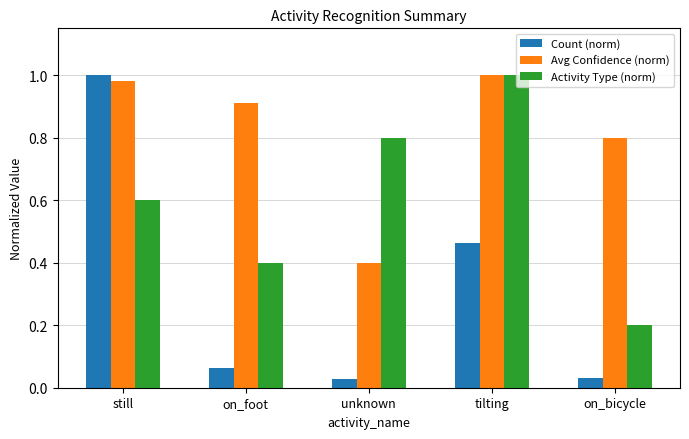

Count the Activity Type (norm) values in the range 0 to 1.

5